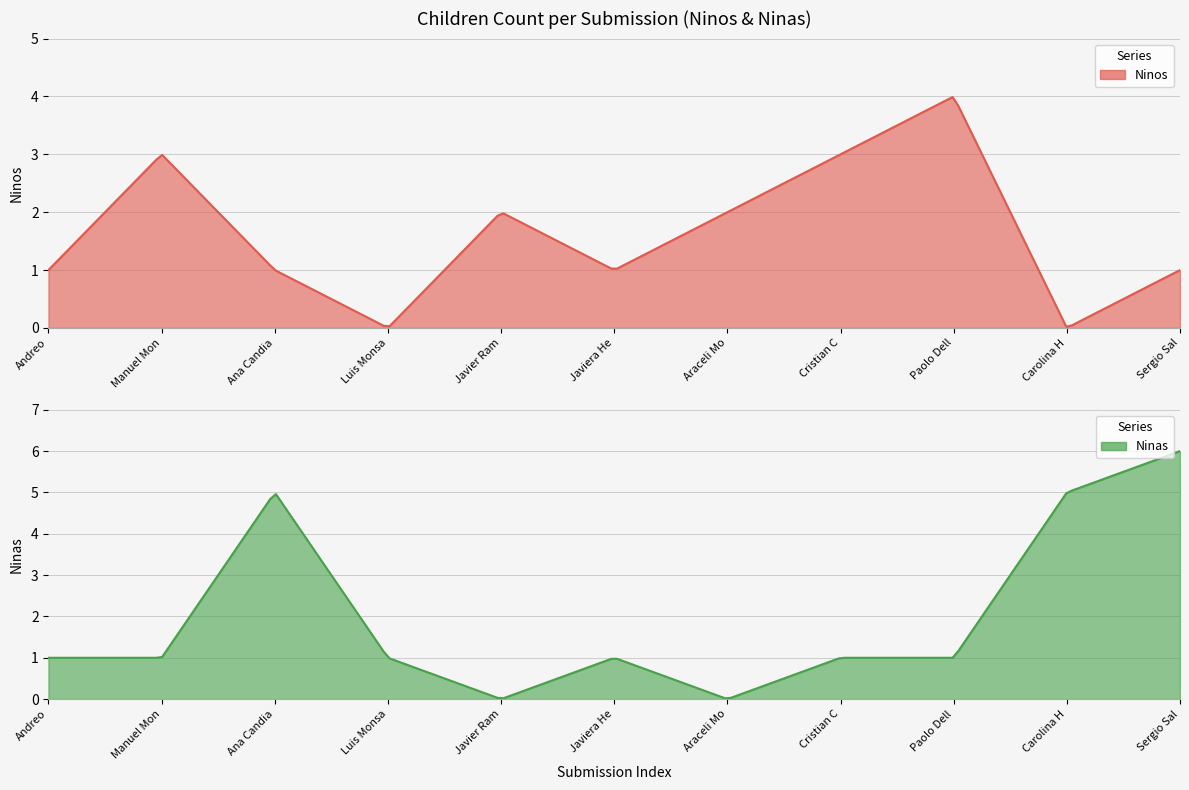

Reading right to left, what are all the values shown in this chart?

Ninos: 1	0	4	3	2	1	2	0	1	3	1
Ninas: 6	5	1	1	0	1	0	1	5	1	1